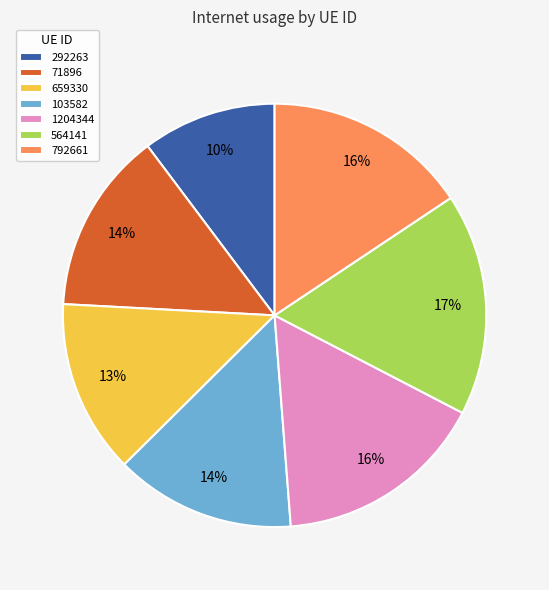

To the nearest percent, what is the average slice percentage?

14%